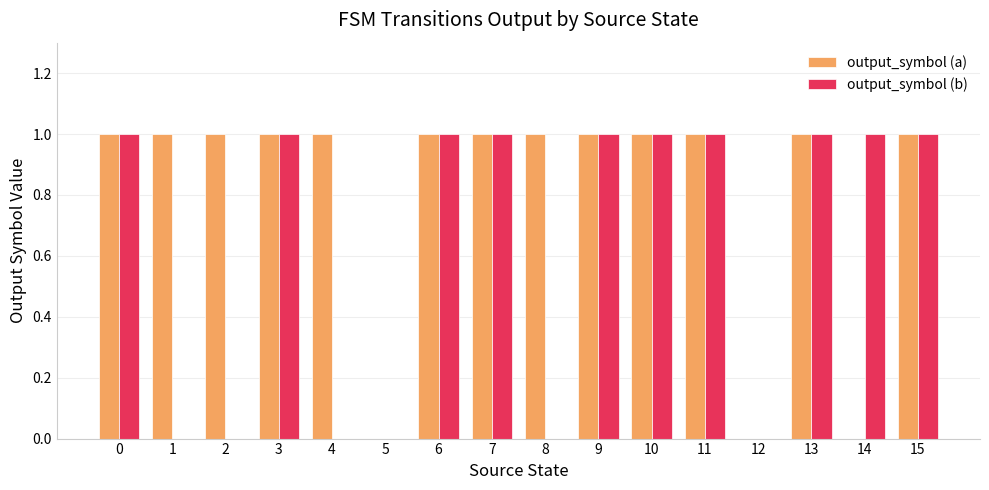

What is the maximum value for output_symbol (a)?

1